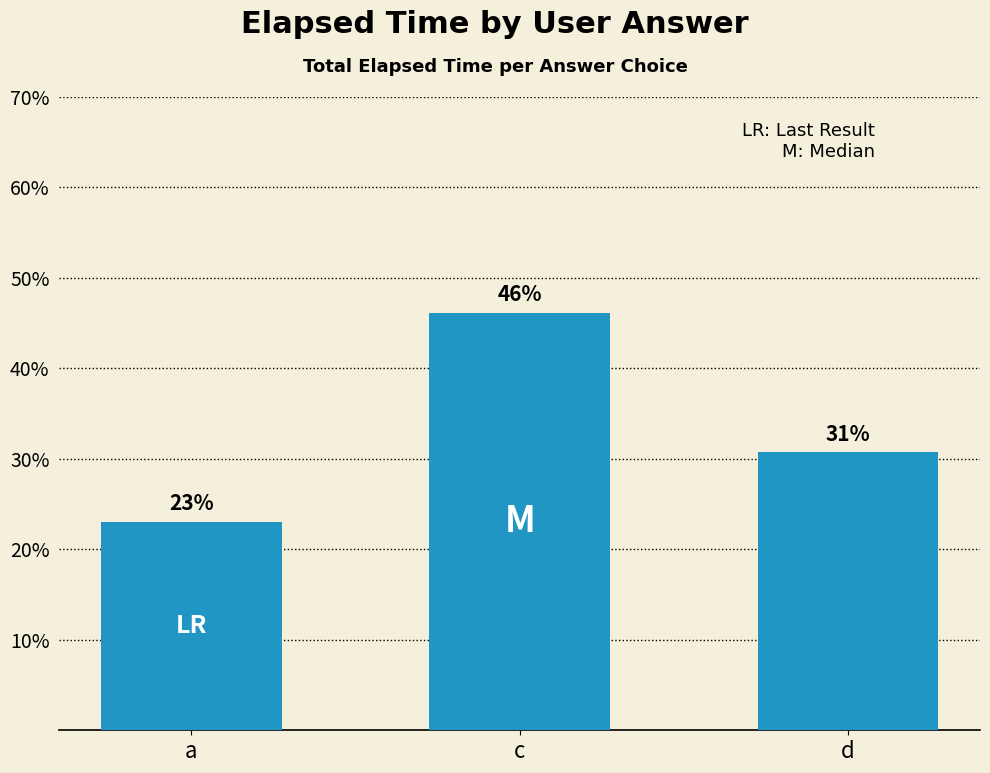

Where does the data first go above 30?

c